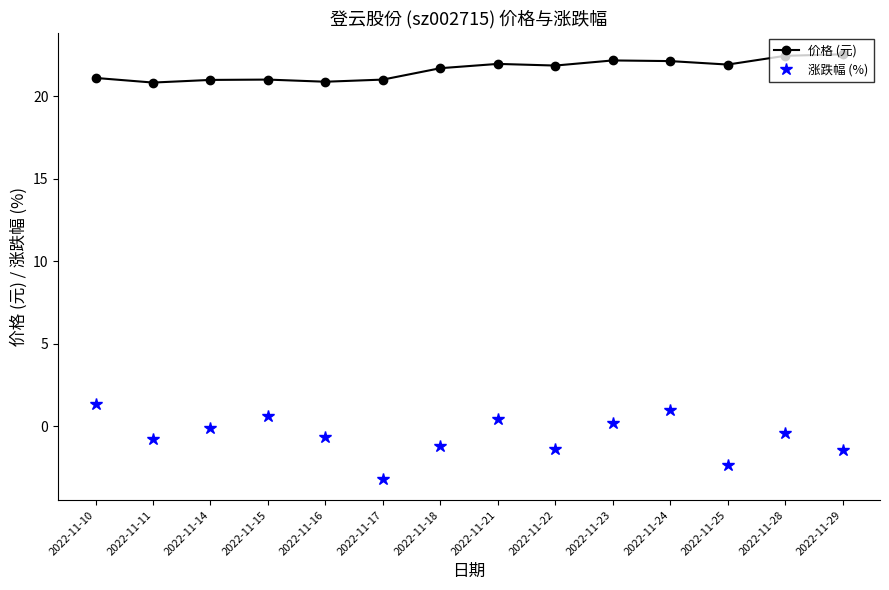

Does the chart display data point markers on the line(s)?

Yes